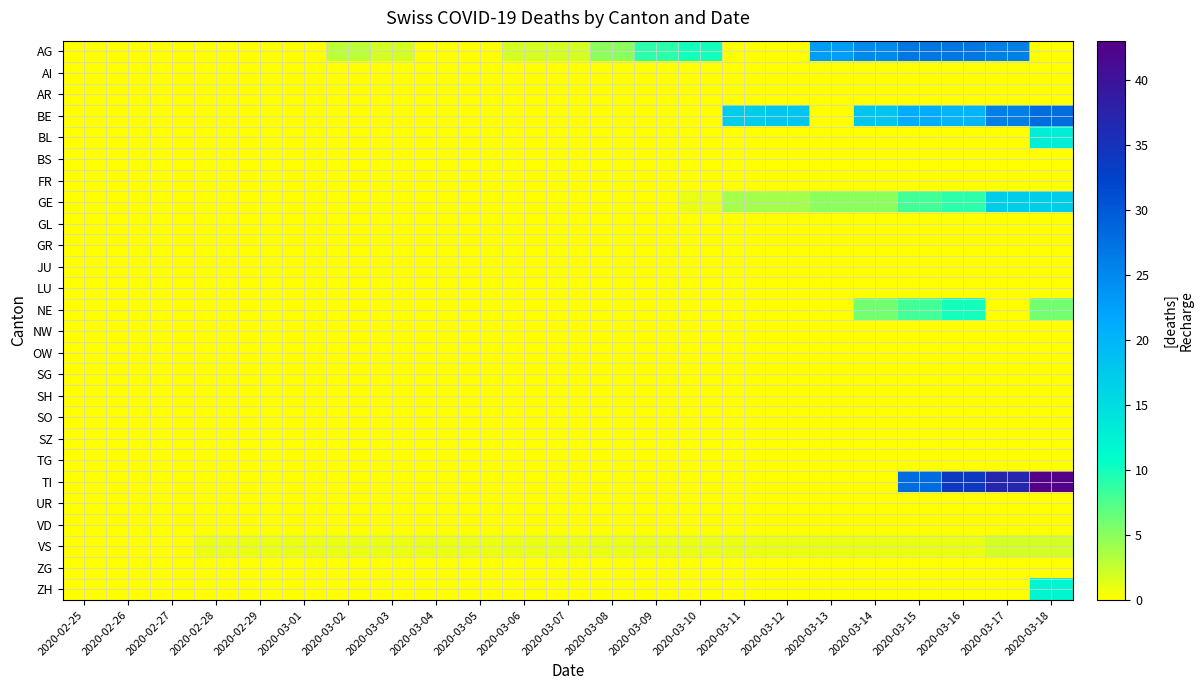

Reading left to right, extract all data points from this chart.

AG: 2020-02-25=0	2020-02-26=0	2020-02-27=0	2020-02-28=0	2020-02-29=0	2020-03-01=0	2020-03-02=3	2020-03-03=2	2020-03-04=0	2020-03-05=0	2020-03-06=2	2020-03-07=2	2020-03-08=5	2020-03-09=9	2020-03-10=10	2020-03-11=0	2020-03-12=0	2020-03-13=23	2020-03-14=25	2020-03-15=27	2020-03-16=27	2020-03-17=26	2020-03-18=0
AI: 2020-02-25=0	2020-02-26=0	2020-02-27=0	2020-02-28=0	2020-02-29=0	2020-03-01=0	2020-03-02=0	2020-03-03=0	2020-03-04=0	2020-03-05=0	2020-03-06=0	2020-03-07=0	2020-03-08=0	2020-03-09=0	2020-03-10=0	2020-03-11=0	2020-03-12=0	2020-03-13=0	2020-03-14=0	2020-03-15=0	2020-03-16=0	2020-03-17=0	2020-03-18=0
AR: 2020-02-25=0	2020-02-26=0	2020-02-27=0	2020-02-28=0	2020-02-29=0	2020-03-01=0	2020-03-02=0	2020-03-03=0	2020-03-04=0	2020-03-05=0	2020-03-06=0	2020-03-07=0	2020-03-08=0	2020-03-09=0	2020-03-10=0	2020-03-11=0	2020-03-12=0	2020-03-13=0	2020-03-14=0	2020-03-15=0	2020-03-16=0	2020-03-17=0	2020-03-18=0
BE: 2020-02-25=0	2020-02-26=0	2020-02-27=0	2020-02-28=0	2020-02-29=0	2020-03-01=0	2020-03-02=0	2020-03-03=0	2020-03-04=0	2020-03-05=0	2020-03-06=0	2020-03-07=0	2020-03-08=0	2020-03-09=0	2020-03-10=0	2020-03-11=17	2020-03-12=18	2020-03-13=0	2020-03-14=18	2020-03-15=21	2020-03-16=20	2020-03-17=26	2020-03-18=28
BL: 2020-02-25=0	2020-02-26=0	2020-02-27=0	2020-02-28=0	2020-02-29=0	2020-03-01=0	2020-03-02=0	2020-03-03=0	2020-03-04=0	2020-03-05=0	2020-03-06=0	2020-03-07=0	2020-03-08=0	2020-03-09=0	2020-03-10=0	2020-03-11=0	2020-03-12=0	2020-03-13=0	2020-03-14=0	2020-03-15=0	2020-03-16=0	2020-03-17=0	2020-03-18=13
BS: 2020-02-25=0	2020-02-26=0	2020-02-27=0	2020-02-28=0	2020-02-29=0	2020-03-01=0	2020-03-02=0	2020-03-03=0	2020-03-04=0	2020-03-05=0	2020-03-06=0	2020-03-07=0	2020-03-08=0	2020-03-09=0	2020-03-10=0	2020-03-11=0	2020-03-12=0	2020-03-13=0	2020-03-14=0	2020-03-15=0	2020-03-16=0	2020-03-17=0	2020-03-18=0
FR: 2020-02-25=0	2020-02-26=0	2020-02-27=0	2020-02-28=0	2020-02-29=0	2020-03-01=0	2020-03-02=0	2020-03-03=0	2020-03-04=0	2020-03-05=0	2020-03-06=0	2020-03-07=0	2020-03-08=0	2020-03-09=0	2020-03-10=0	2020-03-11=0	2020-03-12=0	2020-03-13=0	2020-03-14=0	2020-03-15=0	2020-03-16=0	2020-03-17=0	2020-03-18=0
GE: 2020-02-25=0	2020-02-26=0	2020-02-27=0	2020-02-28=0	2020-02-29=0	2020-03-01=0	2020-03-02=0	2020-03-03=0	2020-03-04=0	2020-03-05=0	2020-03-06=0	2020-03-07=0	2020-03-08=0	2020-03-09=0	2020-03-10=1	2020-03-11=4	2020-03-12=4	2020-03-13=5	2020-03-14=5	2020-03-15=8	2020-03-16=9	2020-03-17=17	2020-03-18=17
GL: 2020-02-25=0	2020-02-26=0	2020-02-27=0	2020-02-28=0	2020-02-29=0	2020-03-01=0	2020-03-02=0	2020-03-03=0	2020-03-04=0	2020-03-05=0	2020-03-06=0	2020-03-07=0	2020-03-08=0	2020-03-09=0	2020-03-10=0	2020-03-11=0	2020-03-12=0	2020-03-13=0	2020-03-14=0	2020-03-15=0	2020-03-16=0	2020-03-17=0	2020-03-18=0
GR: 2020-02-25=0	2020-02-26=0	2020-02-27=0	2020-02-28=0	2020-02-29=0	2020-03-01=0	2020-03-02=0	2020-03-03=0	2020-03-04=0	2020-03-05=0	2020-03-06=0	2020-03-07=0	2020-03-08=0	2020-03-09=0	2020-03-10=0	2020-03-11=0	2020-03-12=0	2020-03-13=0	2020-03-14=0	2020-03-15=0	2020-03-16=0	2020-03-17=0	2020-03-18=0
JU: 2020-02-25=0	2020-02-26=0	2020-02-27=0	2020-02-28=0	2020-02-29=0	2020-03-01=0	2020-03-02=0	2020-03-03=0	2020-03-04=0	2020-03-05=0	2020-03-06=0	2020-03-07=0	2020-03-08=0	2020-03-09=0	2020-03-10=0	2020-03-11=0	2020-03-12=0	2020-03-13=0	2020-03-14=0	2020-03-15=0	2020-03-16=0	2020-03-17=0	2020-03-18=0
LU: 2020-02-25=0	2020-02-26=0	2020-02-27=0	2020-02-28=0	2020-02-29=0	2020-03-01=0	2020-03-02=0	2020-03-03=0	2020-03-04=0	2020-03-05=0	2020-03-06=0	2020-03-07=0	2020-03-08=0	2020-03-09=0	2020-03-10=0	2020-03-11=0	2020-03-12=0	2020-03-13=0	2020-03-14=0	2020-03-15=0	2020-03-16=0	2020-03-17=0	2020-03-18=0
NE: 2020-02-25=0	2020-02-26=0	2020-02-27=0	2020-02-28=0	2020-02-29=0	2020-03-01=0	2020-03-02=0	2020-03-03=0	2020-03-04=0	2020-03-05=0	2020-03-06=0	2020-03-07=0	2020-03-08=0	2020-03-09=0	2020-03-10=0	2020-03-11=0	2020-03-12=0	2020-03-13=0	2020-03-14=6	2020-03-15=8	2020-03-16=10	2020-03-17=0	2020-03-18=6
NW: 2020-02-25=0	2020-02-26=0	2020-02-27=0	2020-02-28=0	2020-02-29=0	2020-03-01=0	2020-03-02=0	2020-03-03=0	2020-03-04=0	2020-03-05=0	2020-03-06=0	2020-03-07=0	2020-03-08=0	2020-03-09=0	2020-03-10=0	2020-03-11=0	2020-03-12=0	2020-03-13=0	2020-03-14=0	2020-03-15=0	2020-03-16=0	2020-03-17=0	2020-03-18=0
OW: 2020-02-25=0	2020-02-26=0	2020-02-27=0	2020-02-28=0	2020-02-29=0	2020-03-01=0	2020-03-02=0	2020-03-03=0	2020-03-04=0	2020-03-05=0	2020-03-06=0	2020-03-07=0	2020-03-08=0	2020-03-09=0	2020-03-10=0	2020-03-11=0	2020-03-12=0	2020-03-13=0	2020-03-14=0	2020-03-15=0	2020-03-16=0	2020-03-17=0	2020-03-18=0
SG: 2020-02-25=0	2020-02-26=0	2020-02-27=0	2020-02-28=0	2020-02-29=0	2020-03-01=0	2020-03-02=0	2020-03-03=0	2020-03-04=0	2020-03-05=0	2020-03-06=0	2020-03-07=0	2020-03-08=0	2020-03-09=0	2020-03-10=0	2020-03-11=0	2020-03-12=0	2020-03-13=0	2020-03-14=0	2020-03-15=0	2020-03-16=0	2020-03-17=0	2020-03-18=0
SH: 2020-02-25=0	2020-02-26=0	2020-02-27=0	2020-02-28=0	2020-02-29=0	2020-03-01=0	2020-03-02=0	2020-03-03=0	2020-03-04=0	2020-03-05=0	2020-03-06=0	2020-03-07=0	2020-03-08=0	2020-03-09=0	2020-03-10=0	2020-03-11=0	2020-03-12=0	2020-03-13=0	2020-03-14=0	2020-03-15=0	2020-03-16=0	2020-03-17=0	2020-03-18=0
SO: 2020-02-25=0	2020-02-26=0	2020-02-27=0	2020-02-28=0	2020-02-29=0	2020-03-01=0	2020-03-02=0	2020-03-03=0	2020-03-04=0	2020-03-05=0	2020-03-06=0	2020-03-07=0	2020-03-08=0	2020-03-09=0	2020-03-10=0	2020-03-11=0	2020-03-12=0	2020-03-13=0	2020-03-14=0	2020-03-15=0	2020-03-16=0	2020-03-17=0	2020-03-18=0
SZ: 2020-02-25=0	2020-02-26=0	2020-02-27=0	2020-02-28=0	2020-02-29=0	2020-03-01=0	2020-03-02=0	2020-03-03=0	2020-03-04=0	2020-03-05=0	2020-03-06=0	2020-03-07=0	2020-03-08=0	2020-03-09=0	2020-03-10=0	2020-03-11=0	2020-03-12=0	2020-03-13=0	2020-03-14=0	2020-03-15=0	2020-03-16=0	2020-03-17=0	2020-03-18=0
TG: 2020-02-25=0	2020-02-26=0	2020-02-27=0	2020-02-28=0	2020-02-29=0	2020-03-01=0	2020-03-02=0	2020-03-03=0	2020-03-04=0	2020-03-05=0	2020-03-06=0	2020-03-07=0	2020-03-08=0	2020-03-09=0	2020-03-10=0	2020-03-11=0	2020-03-12=0	2020-03-13=0	2020-03-14=0	2020-03-15=0	2020-03-16=0	2020-03-17=0	2020-03-18=0
TI: 2020-02-25=0	2020-02-26=0	2020-02-27=0	2020-02-28=0	2020-02-29=0	2020-03-01=0	2020-03-02=0	2020-03-03=0	2020-03-04=0	2020-03-05=0	2020-03-06=0	2020-03-07=0	2020-03-08=0	2020-03-09=0	2020-03-10=0	2020-03-11=0	2020-03-12=0	2020-03-13=0	2020-03-14=0	2020-03-15=28	2020-03-16=34	2020-03-17=37	2020-03-18=43
UR: 2020-02-25=0	2020-02-26=0	2020-02-27=0	2020-02-28=0	2020-02-29=0	2020-03-01=0	2020-03-02=0	2020-03-03=0	2020-03-04=0	2020-03-05=0	2020-03-06=0	2020-03-07=0	2020-03-08=0	2020-03-09=0	2020-03-10=0	2020-03-11=0	2020-03-12=0	2020-03-13=0	2020-03-14=0	2020-03-15=0	2020-03-16=0	2020-03-17=0	2020-03-18=0
VD: 2020-02-25=0	2020-02-26=0	2020-02-27=0	2020-02-28=0	2020-02-29=0	2020-03-01=0	2020-03-02=0	2020-03-03=0	2020-03-04=0	2020-03-05=0	2020-03-06=0	2020-03-07=0	2020-03-08=0	2020-03-09=0	2020-03-10=0	2020-03-11=0	2020-03-12=0	2020-03-13=0	2020-03-14=0	2020-03-15=0	2020-03-16=0	2020-03-17=0	2020-03-18=0
VS: 2020-02-25=0	2020-02-26=0	2020-02-27=0	2020-02-28=1	2020-02-29=1	2020-03-01=1	2020-03-02=1	2020-03-03=1	2020-03-04=1	2020-03-05=1	2020-03-06=1	2020-03-07=1	2020-03-08=1	2020-03-09=1	2020-03-10=1	2020-03-11=1	2020-03-12=1	2020-03-13=1	2020-03-14=1	2020-03-15=1	2020-03-16=1	2020-03-17=2	2020-03-18=2
ZG: 2020-02-25=0	2020-02-26=0	2020-02-27=0	2020-02-28=0	2020-02-29=0	2020-03-01=0	2020-03-02=0	2020-03-03=0	2020-03-04=0	2020-03-05=0	2020-03-06=0	2020-03-07=0	2020-03-08=0	2020-03-09=0	2020-03-10=0	2020-03-11=0	2020-03-12=0	2020-03-13=0	2020-03-14=0	2020-03-15=0	2020-03-16=0	2020-03-17=0	2020-03-18=0
ZH: 2020-02-25=0	2020-02-26=0	2020-02-27=0	2020-02-28=0	2020-02-29=0	2020-03-01=0	2020-03-02=0	2020-03-03=0	2020-03-04=0	2020-03-05=0	2020-03-06=0	2020-03-07=0	2020-03-08=0	2020-03-09=0	2020-03-10=0	2020-03-11=0	2020-03-12=0	2020-03-13=0	2020-03-14=0	2020-03-15=0	2020-03-16=0	2020-03-17=0	2020-03-18=12